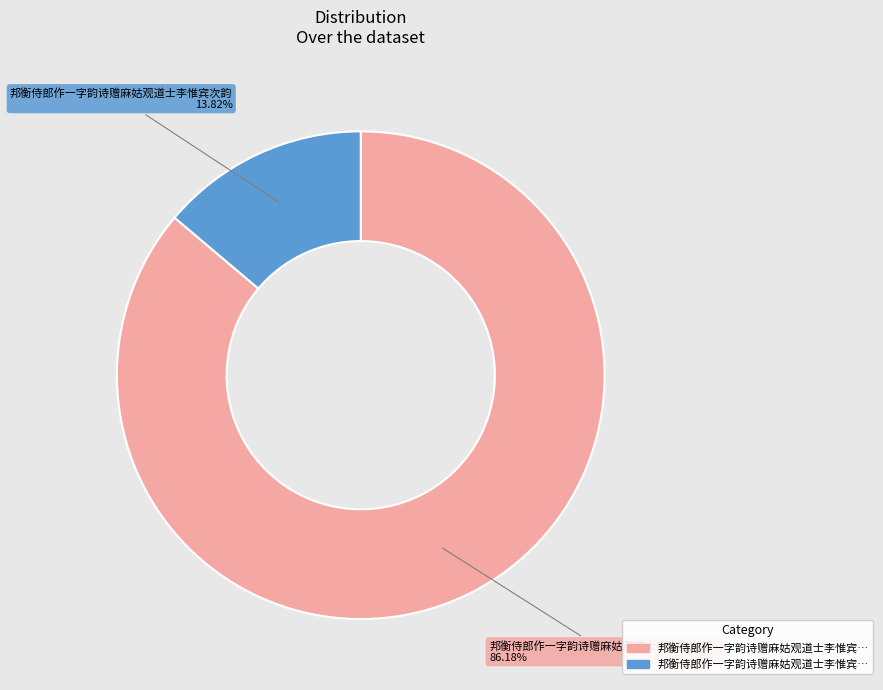

Does any single category account for the majority?

Yes